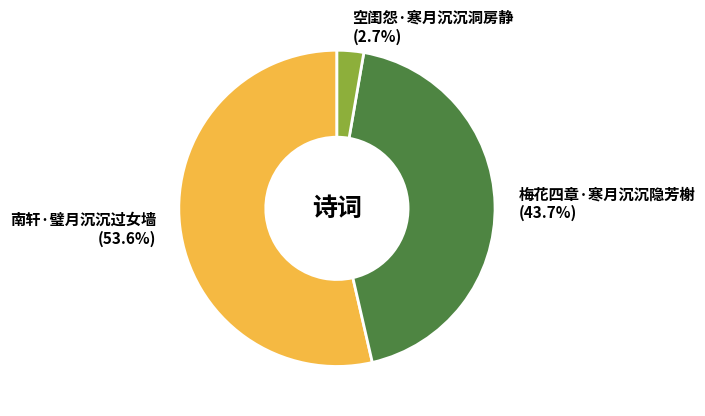

Is it true that 梅花四章·寒月沉沉隐芳榭 is 44% of the pie?

True